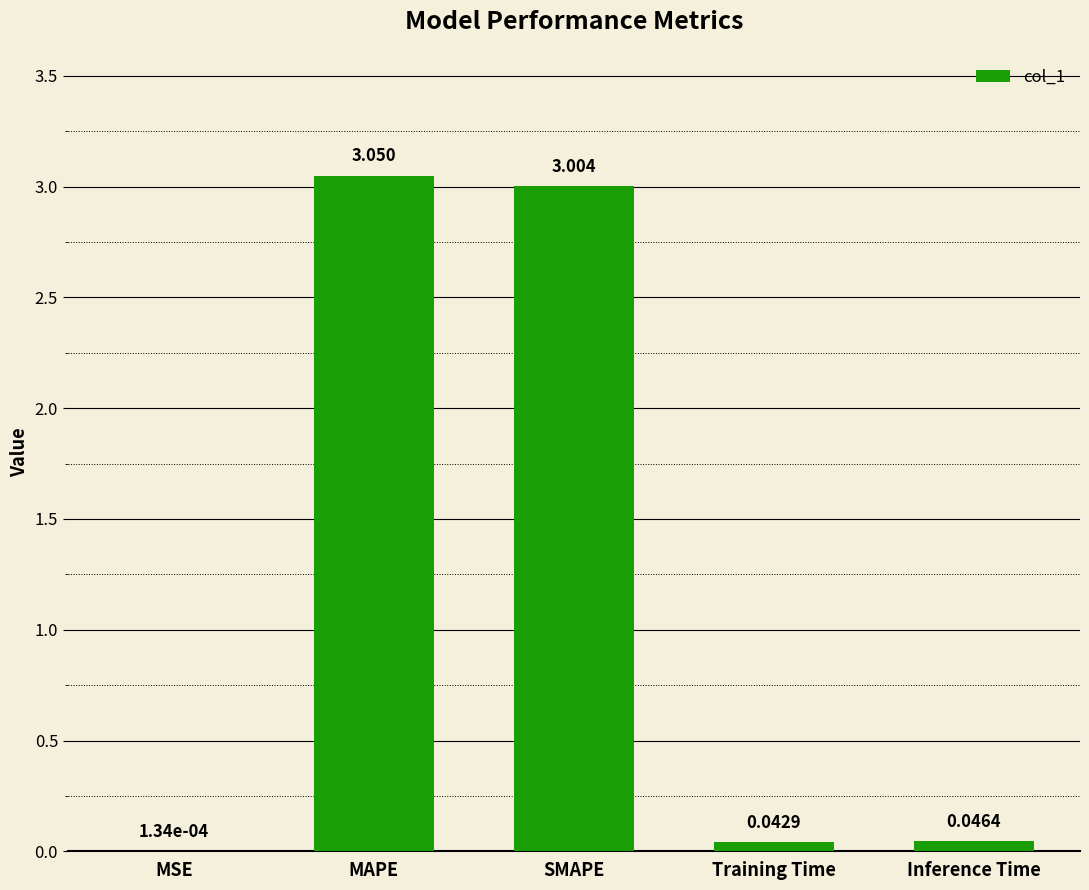

What is the sum of all values?

6.1